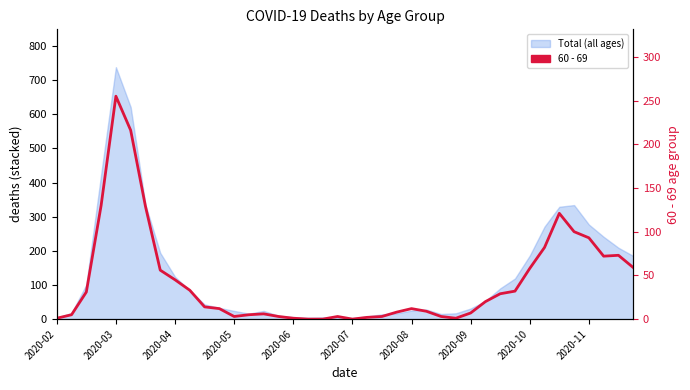

How many points are lower than both their immediate neighbors (excluding endpoints)?

4